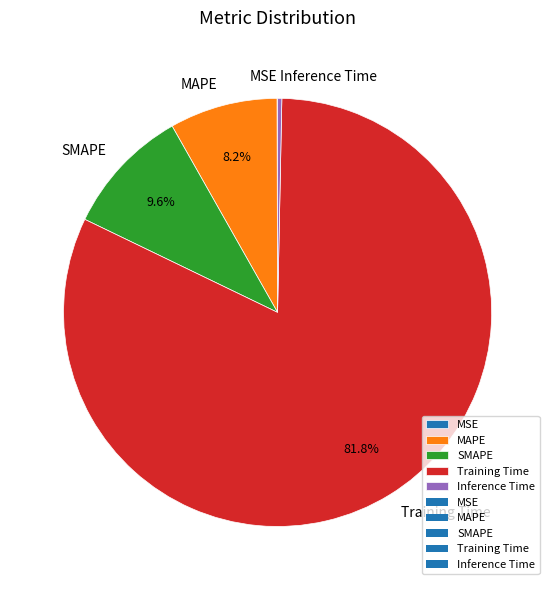

What portion of the pie excludes SMAPE?

90.4%